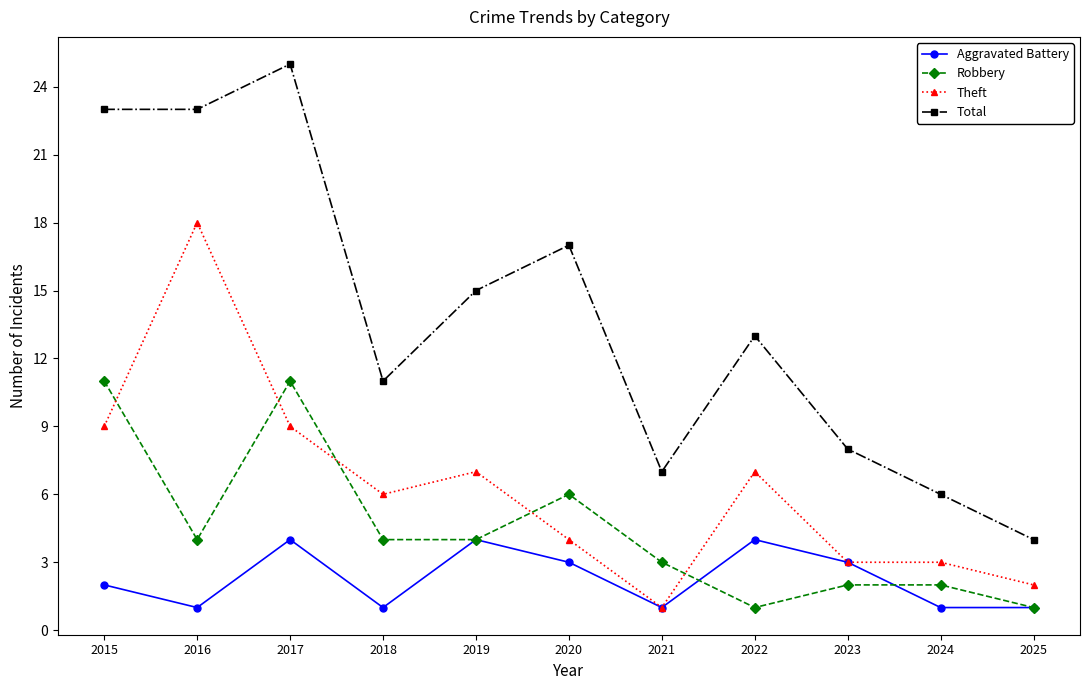

At which category does Total reach its first local peak?

2017